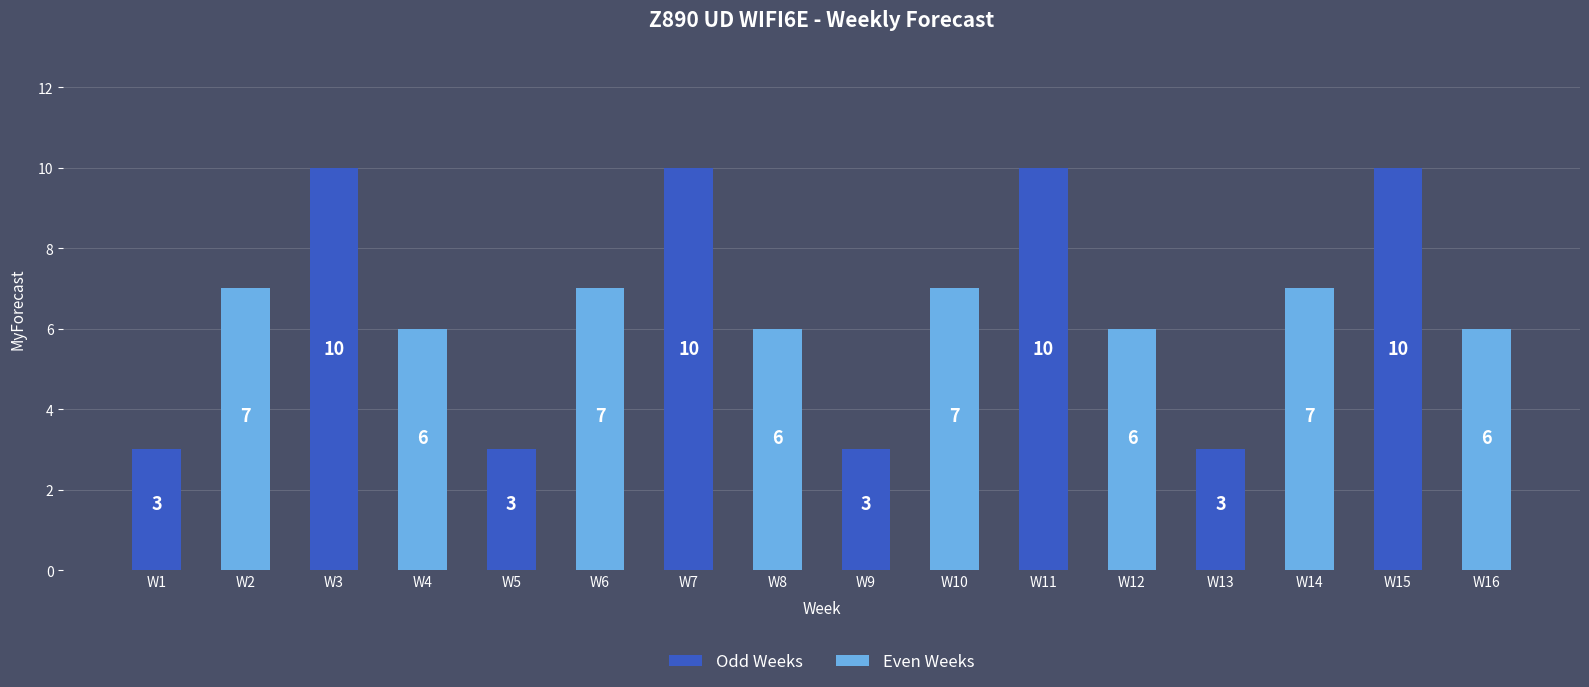

Are the bars horizontal?

No